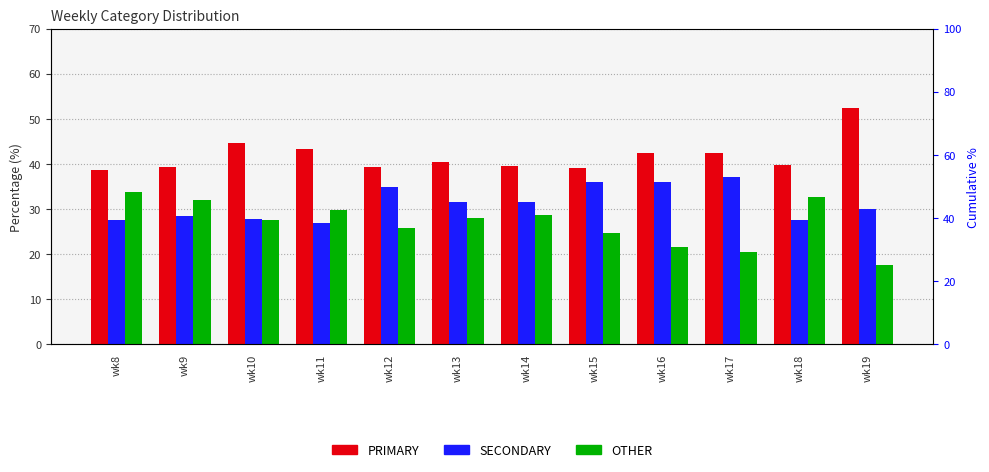

How many bars are there in total?

36